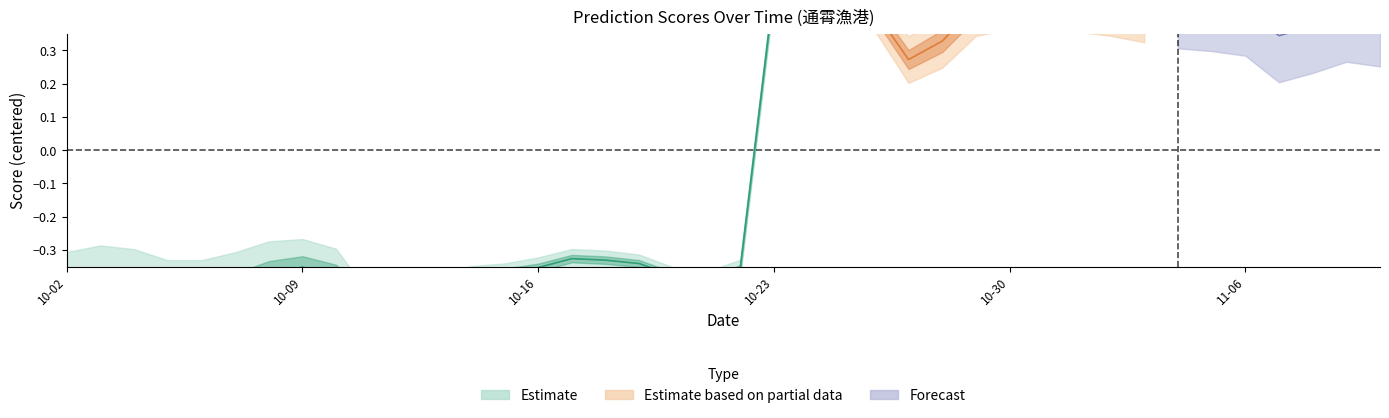

What is the total value across all series at 2025-10-31?

2.3